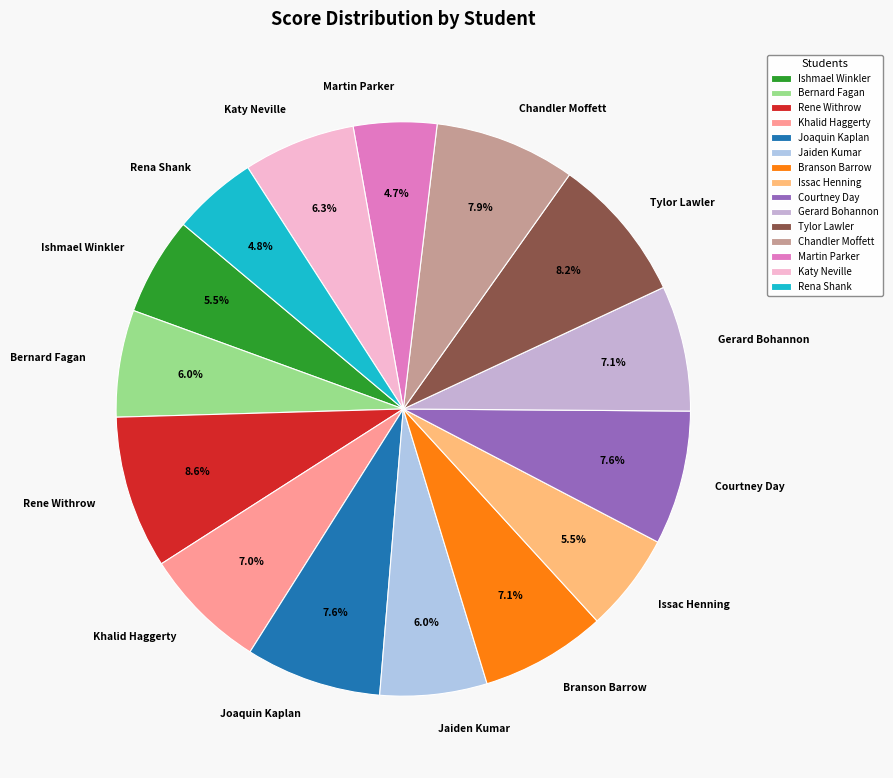

How many segments does this pie chart have?

15